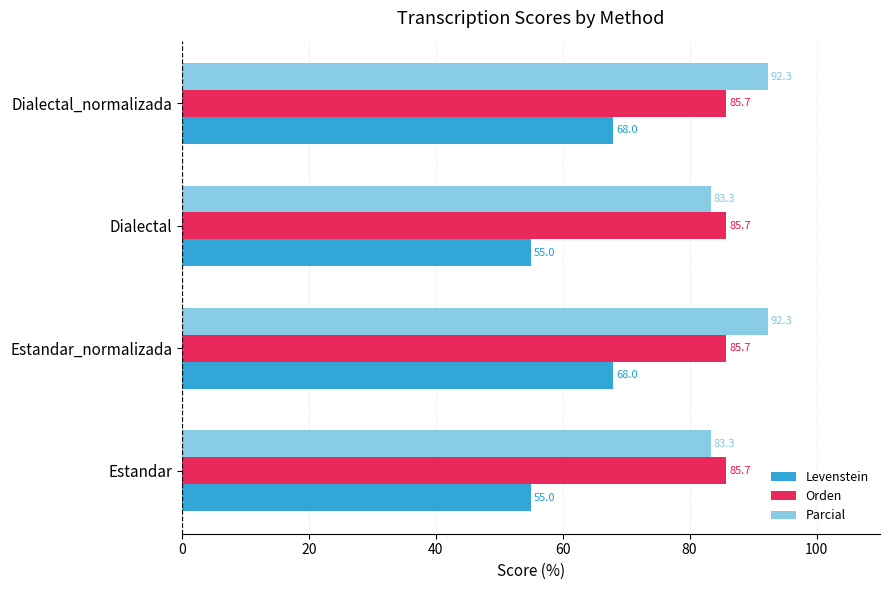

What is the approximate value of Parcial at Dialectal?

83.3